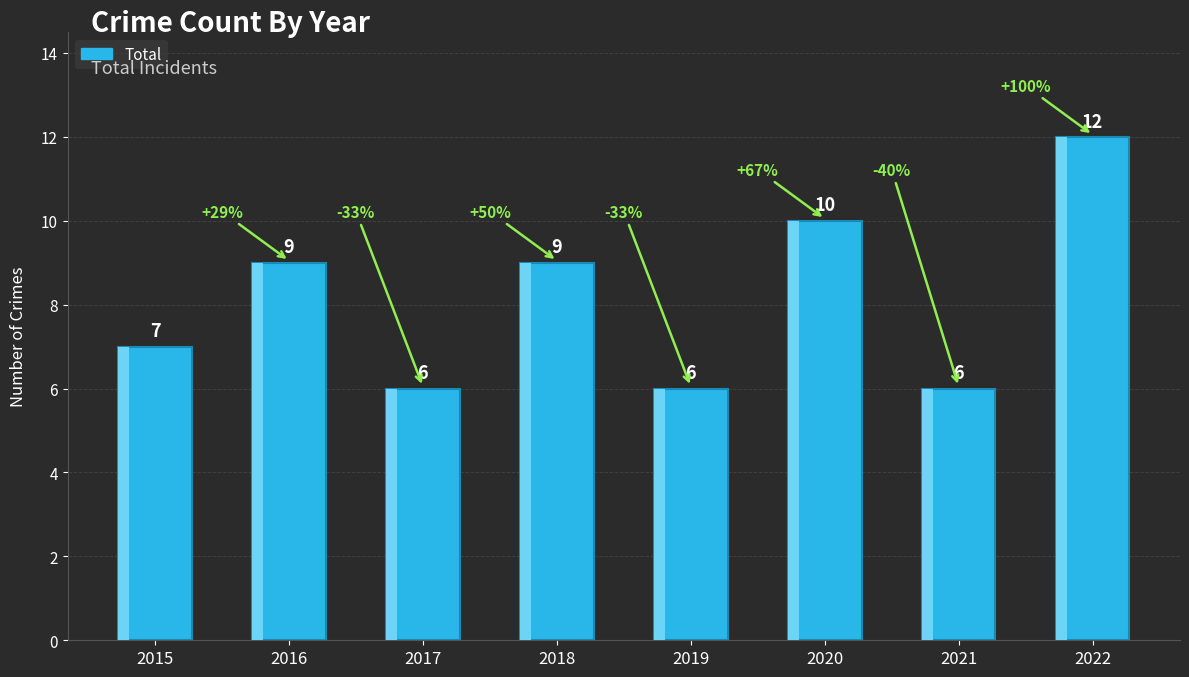

How many bars are there in total?

8